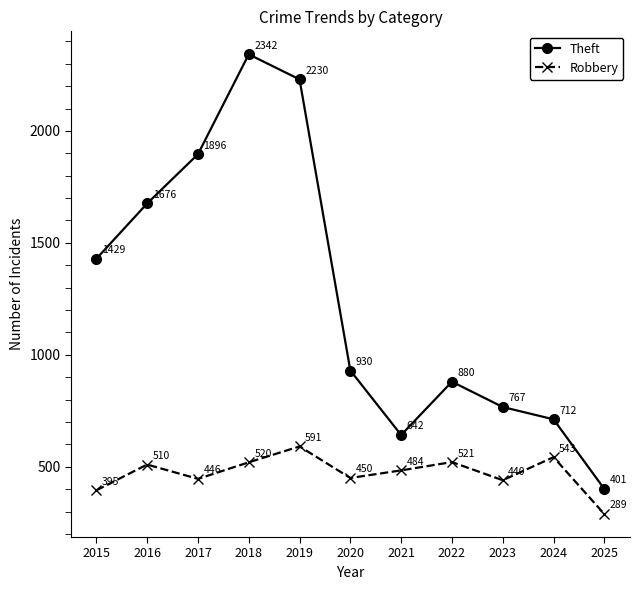

At which category is the sum across all series the highest?

2018